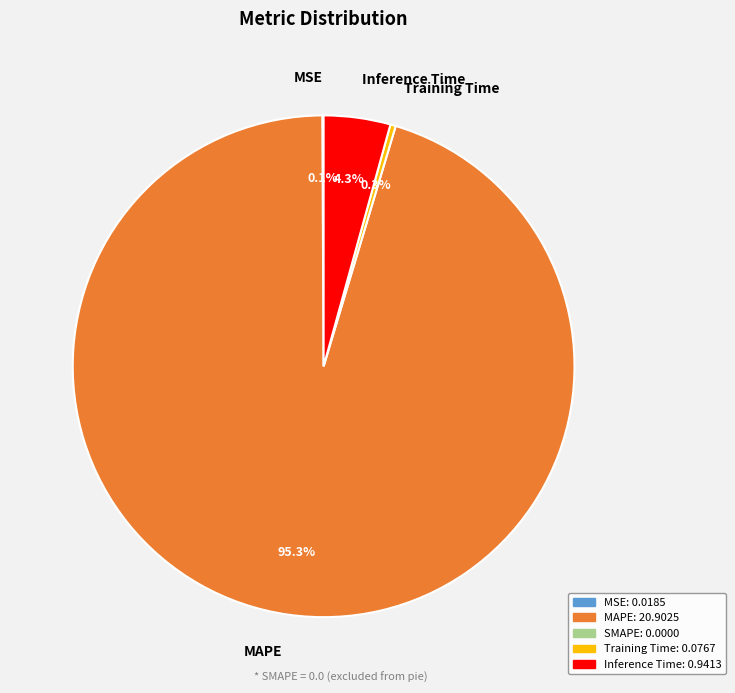

Does any single category account for the majority?

Yes